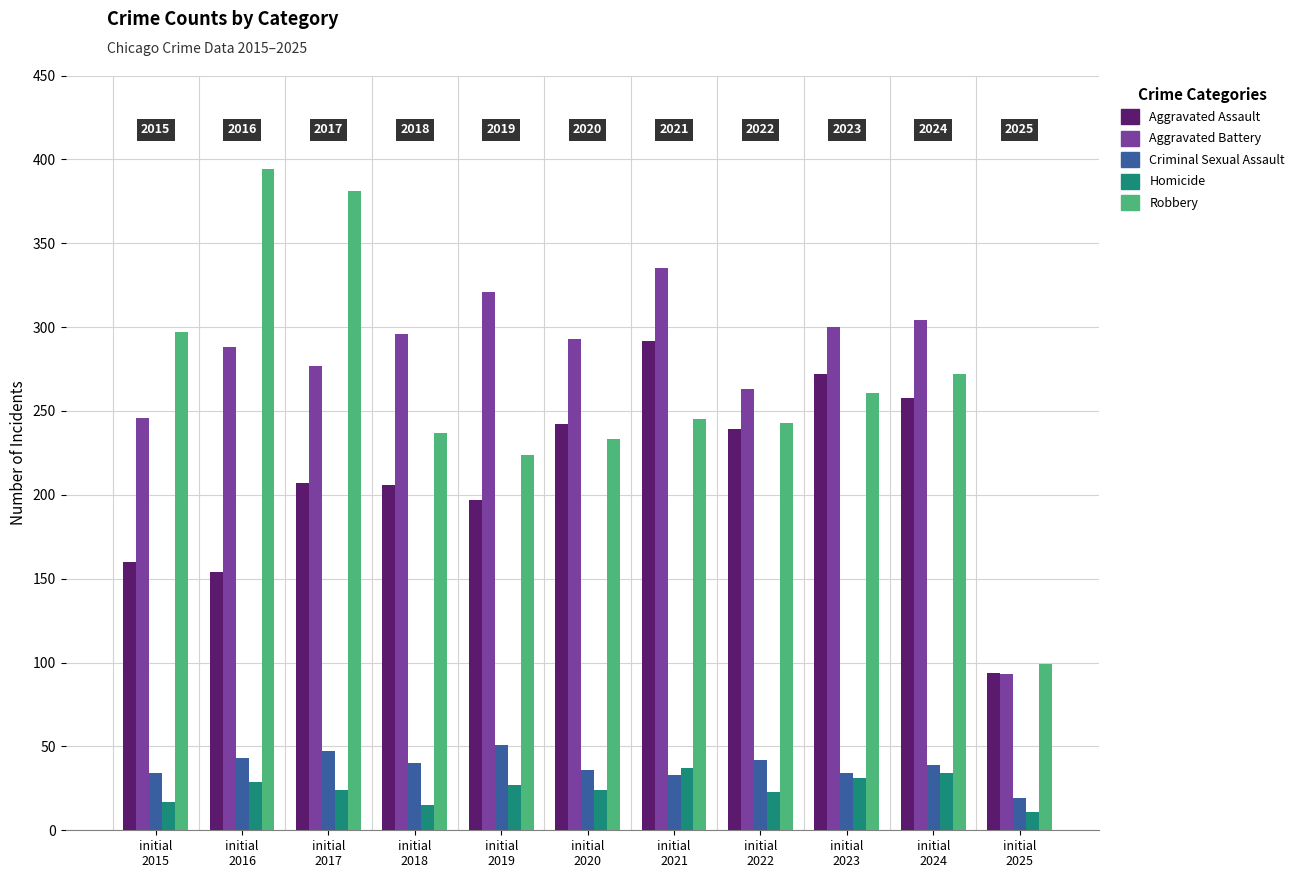

How many categories are shown in the chart?

11